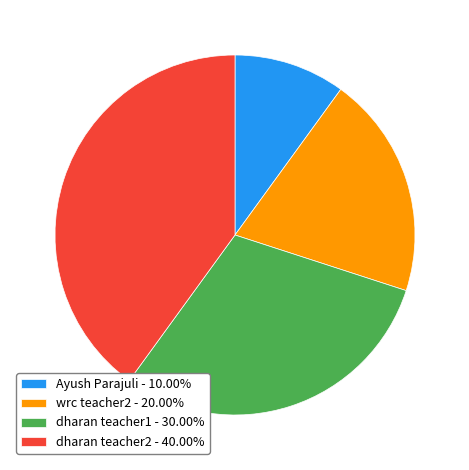

Approximately how many times larger is the value at dharan teacher2 - 40.00% compared to wrc teacher2 - 20.00%?

2.0